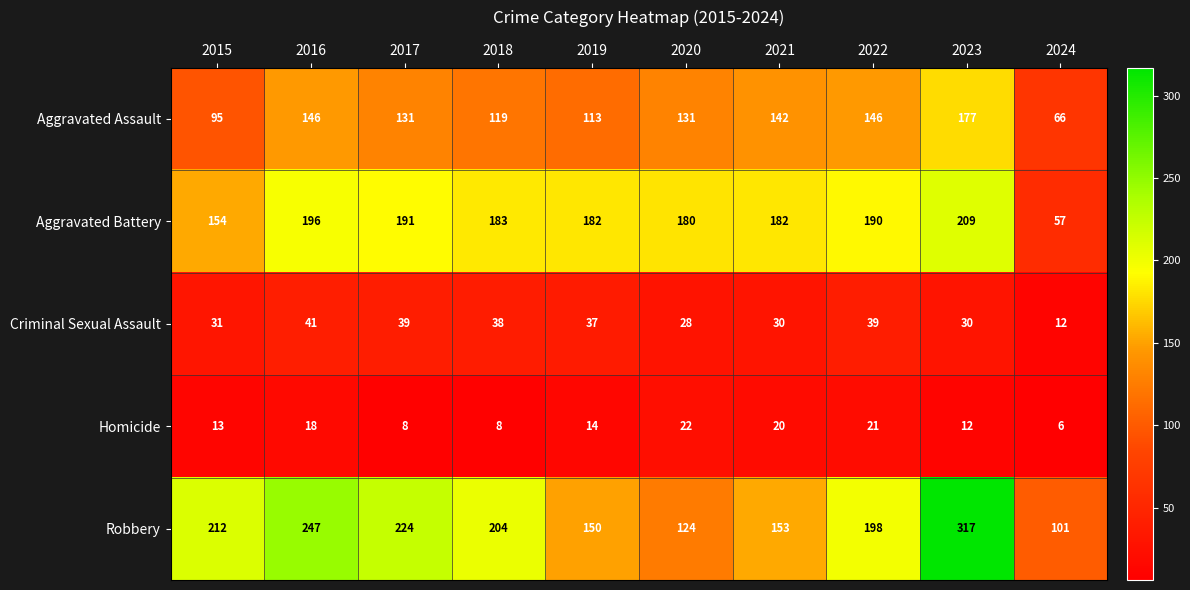

How many data points does each series have?

10